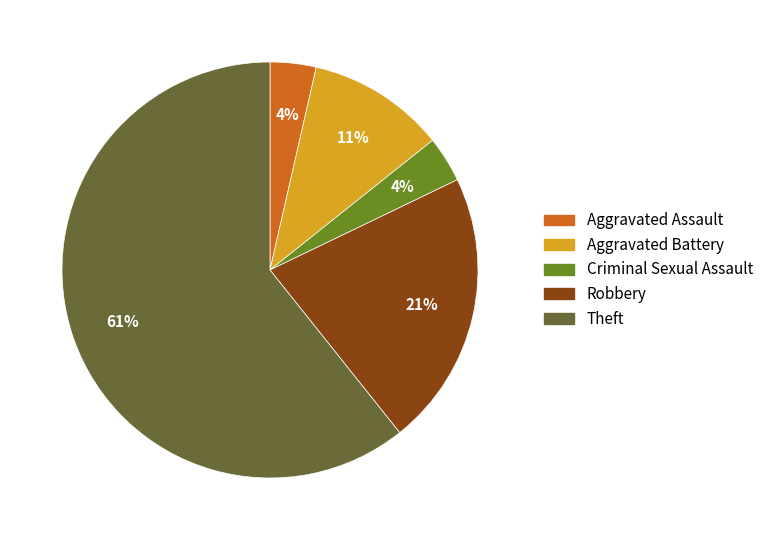

Which has a higher value, Aggravated Battery or Robbery?

Robbery